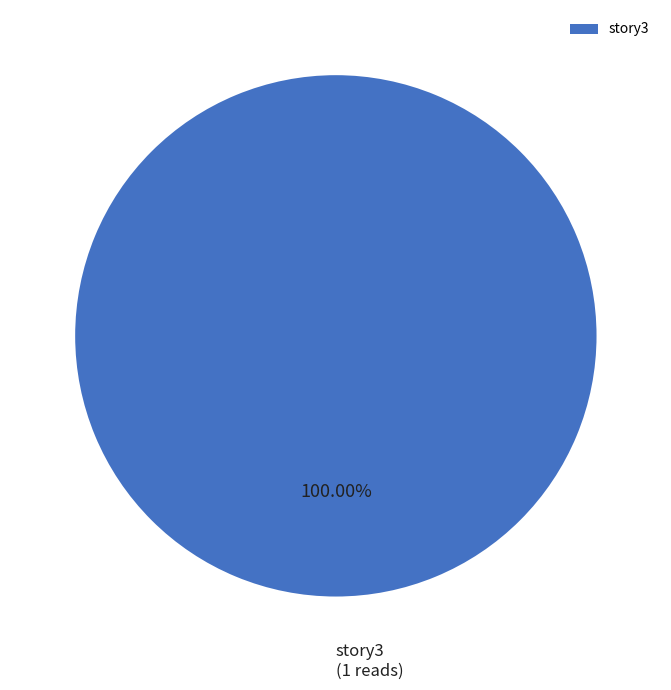

Count the number of slices in the pie.

1